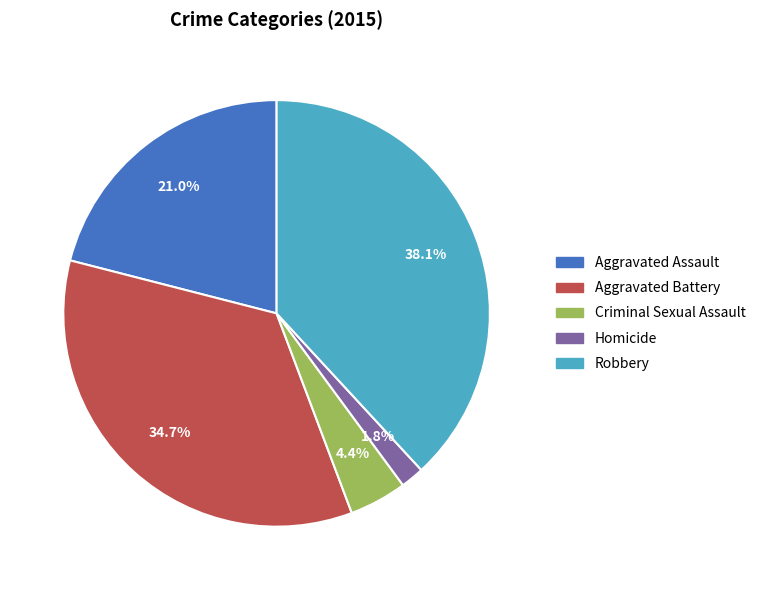

How many segments does this pie chart have?

5